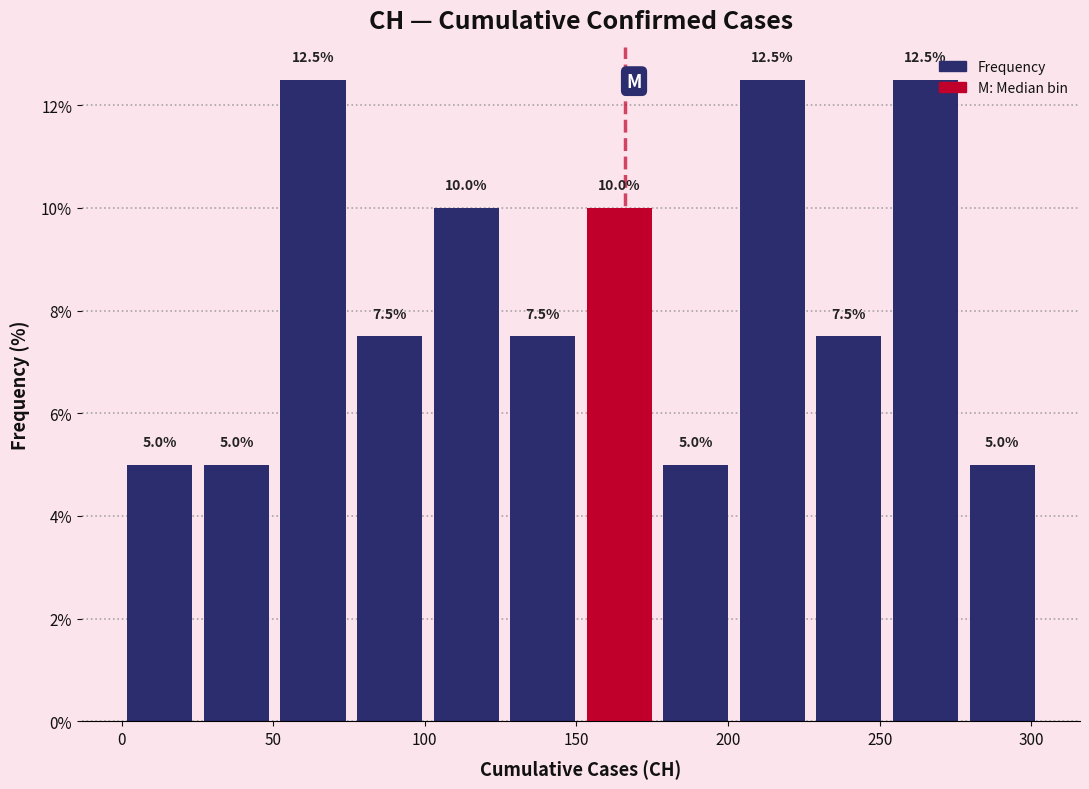

Reading left to right, list every bar in this chart as the range it spans on the x-axis followed by its height. The bar edges are not printed on the chart, so give them approximately, as read against the axis.

0 to 25: 5.0
25 to 50: 5.0
50 to 75: 12.5
75 to 100: 7.5
100 to 125: 10.0
125 to 150: 7.5
150 to 175: 10.0
175 to 200: 5.0
200 to 225: 12.5
225 to 255: 7.5
255 to 280: 12.5
280 to 305: 5.0